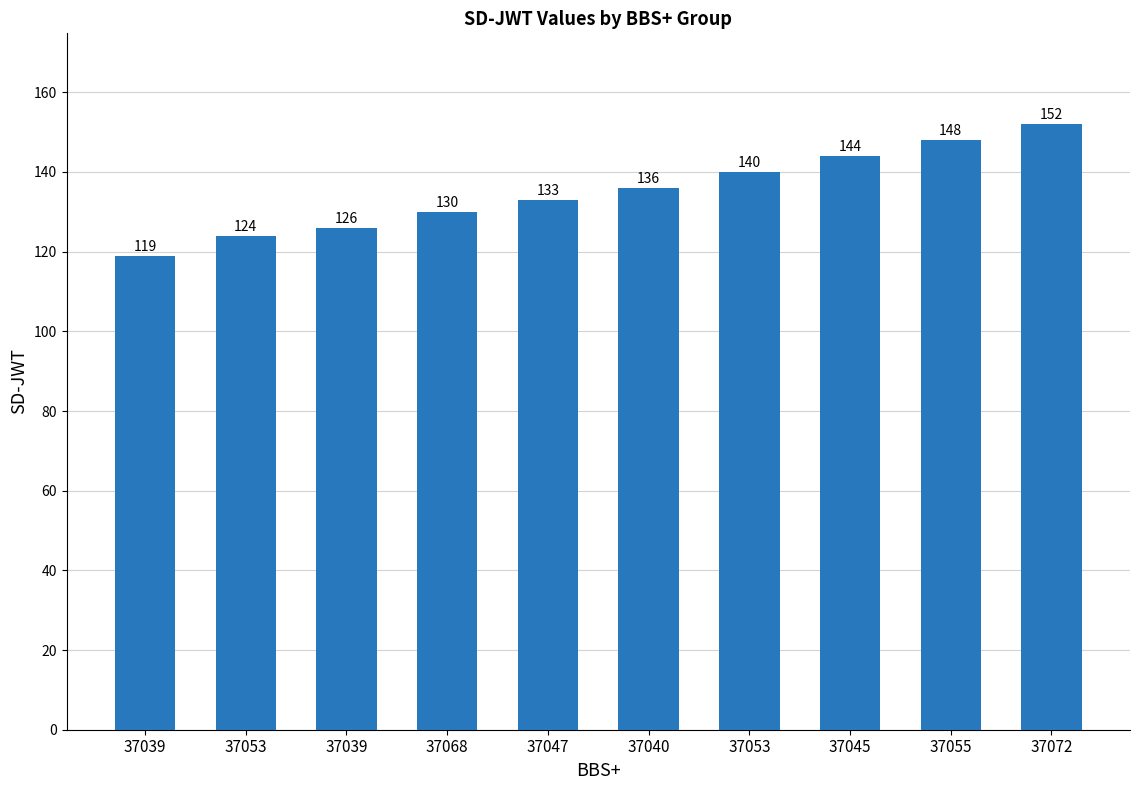

The value at 37055 is 148. True or false?

True